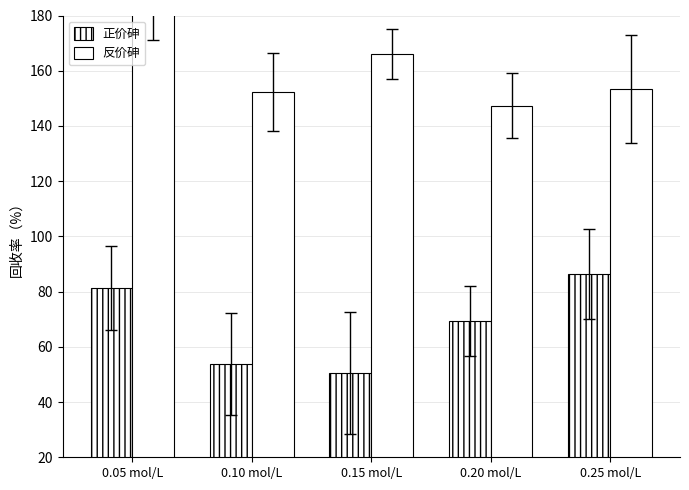

What is the average value of the 正价砷 series?

68.3